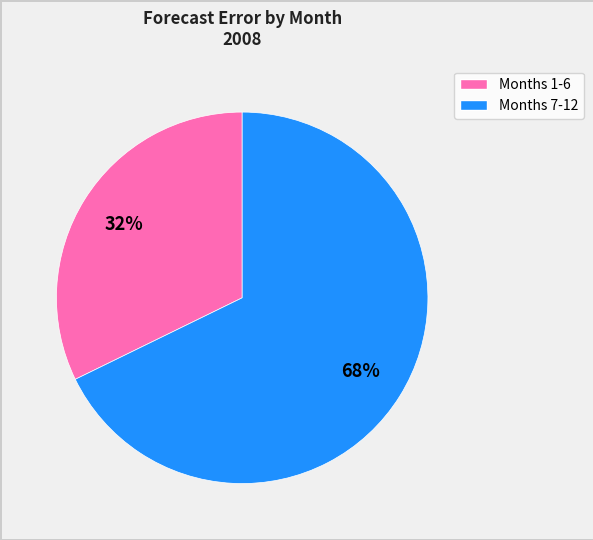

To the nearest percent, what is the average slice percentage?

50%